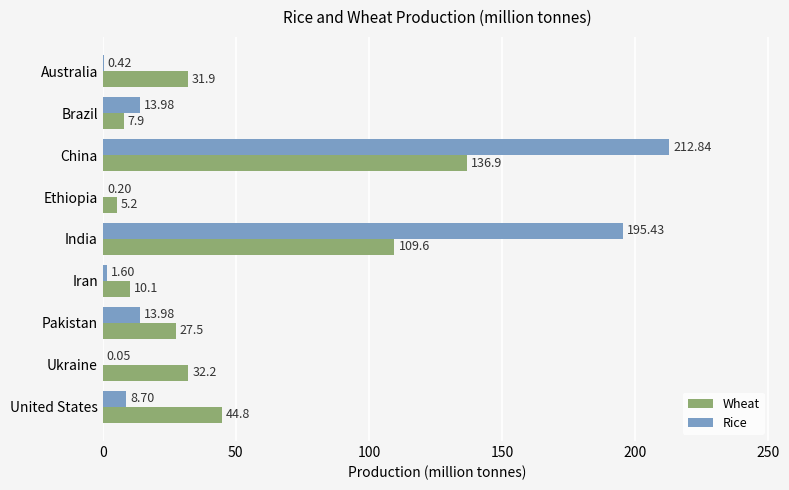

What is the maximum value for Rice?

212.8